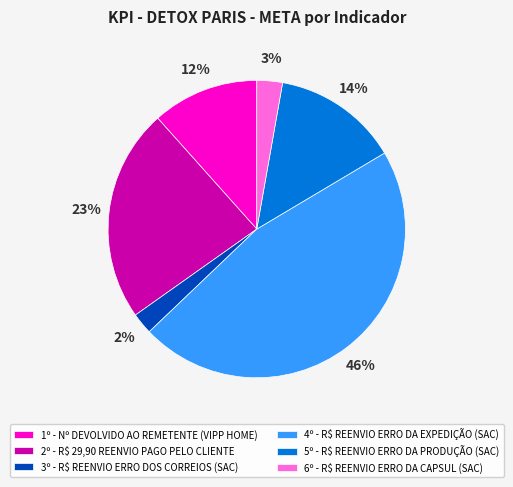

To the nearest percent, what is the average slice percentage?

17%